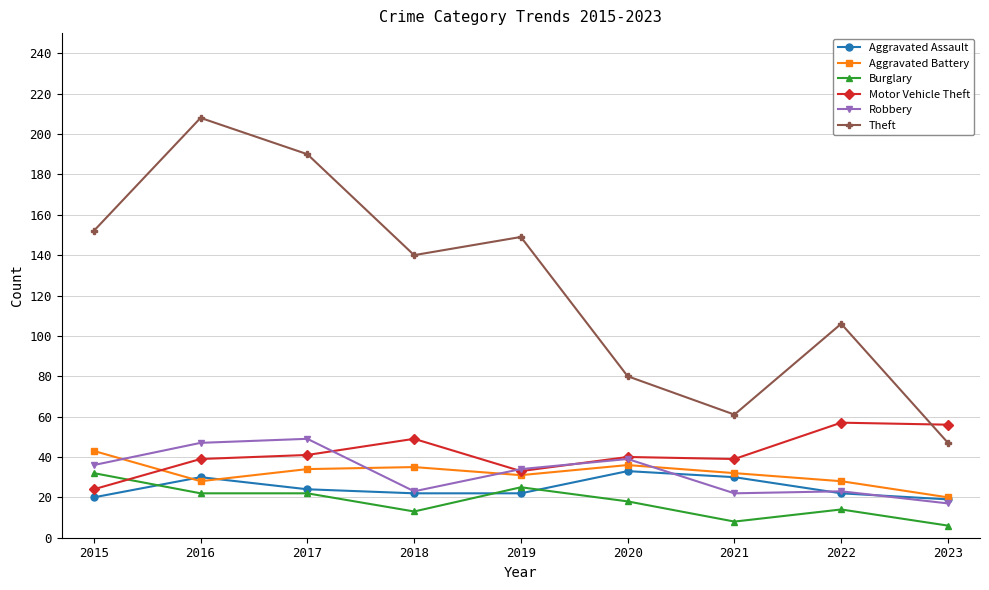

Where is Theft nearest to the value 127?

2018